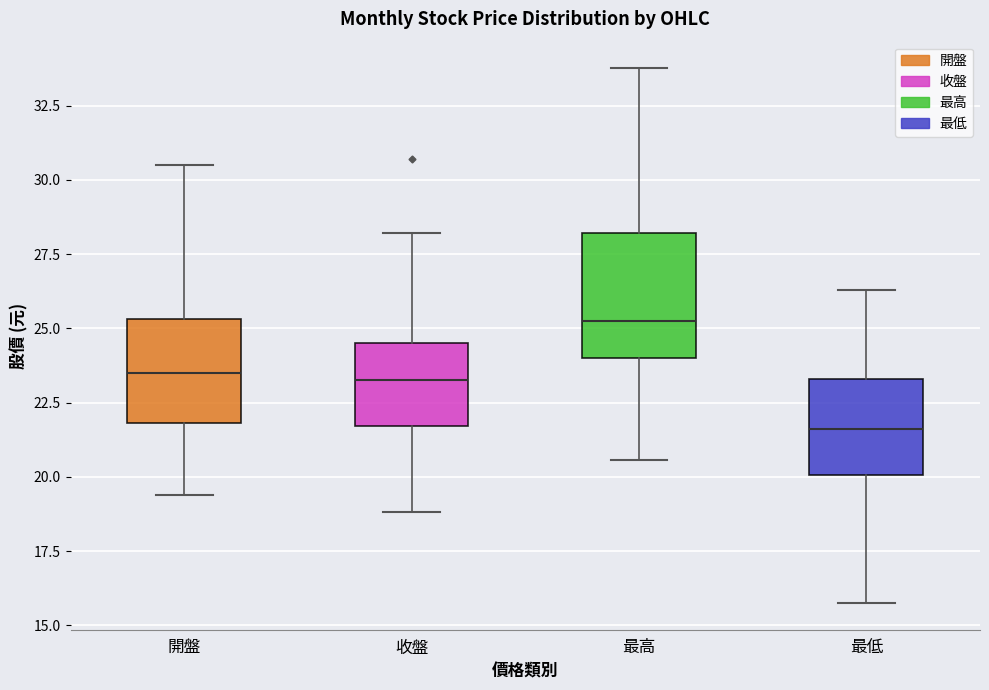

Where does the median line of the box for 收盤 sit on the y-axis? The values are not printed on the chart, so give them approximately, as read against the axis.

23.5